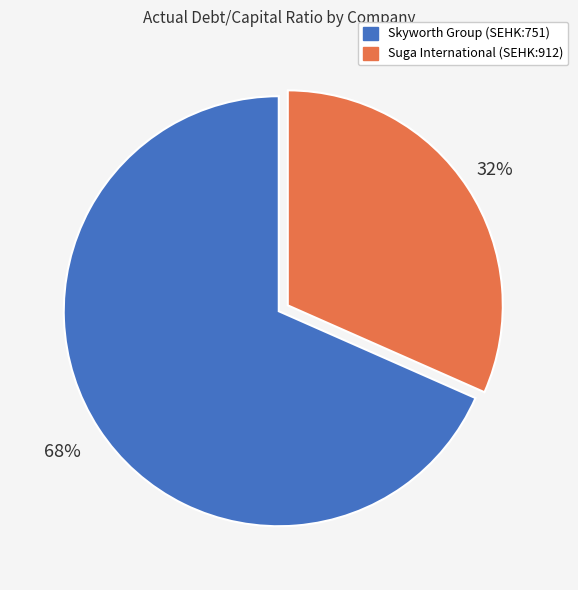

The Skyworth Group (SEHK:751) slice represents 68% of the pie. True or false?

True